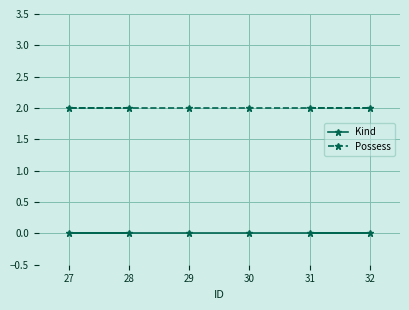

Rank the series at 31 from lowest to highest value.

Kind, Possess